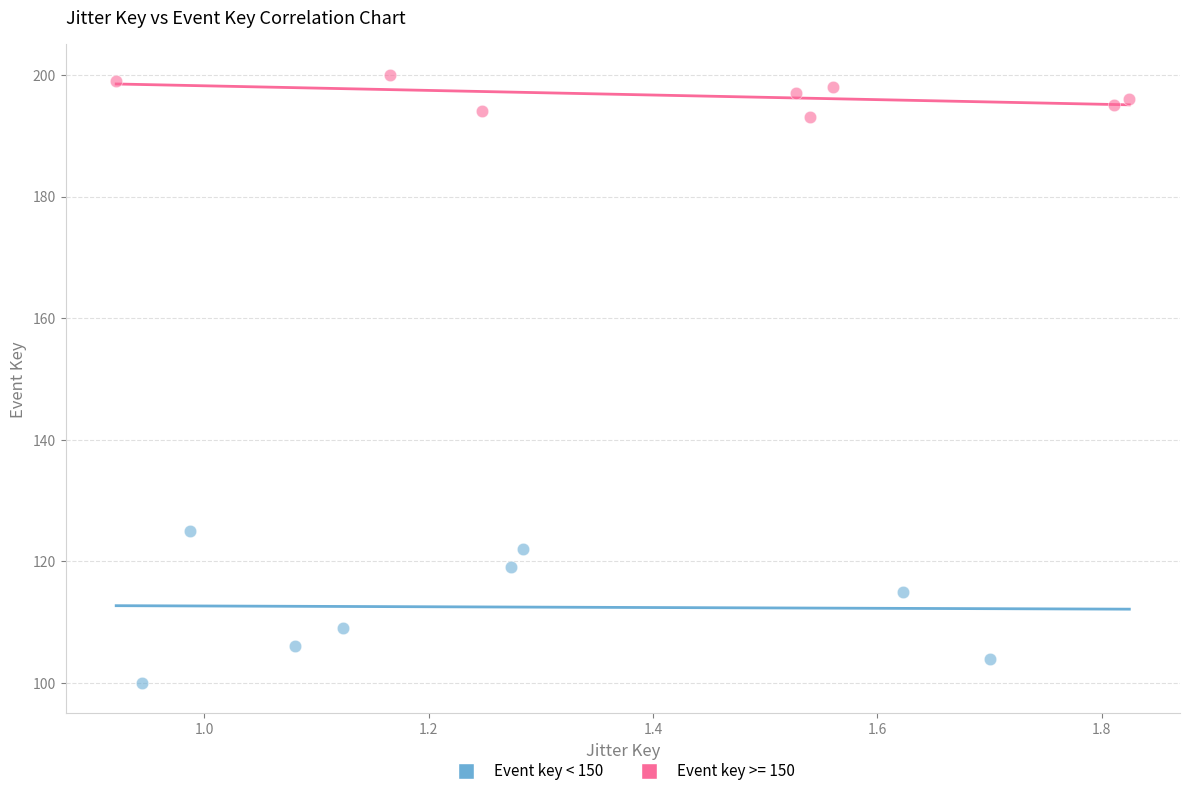

Which series contains the lowest Y value?

Event key < 150